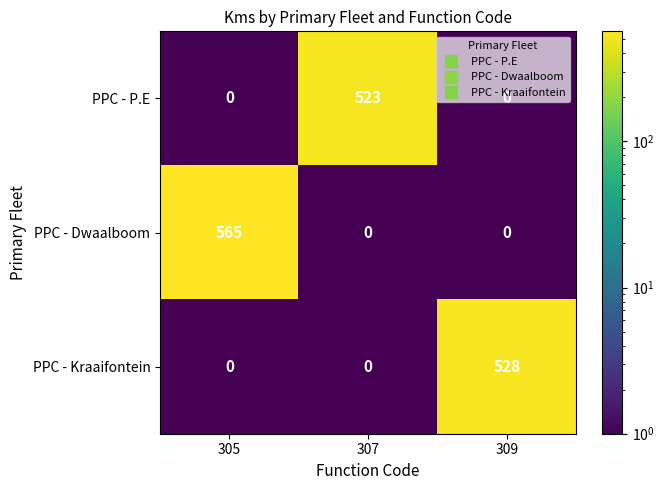

Which series changed the most between 305 and 309?

PPC - Dwaalboom